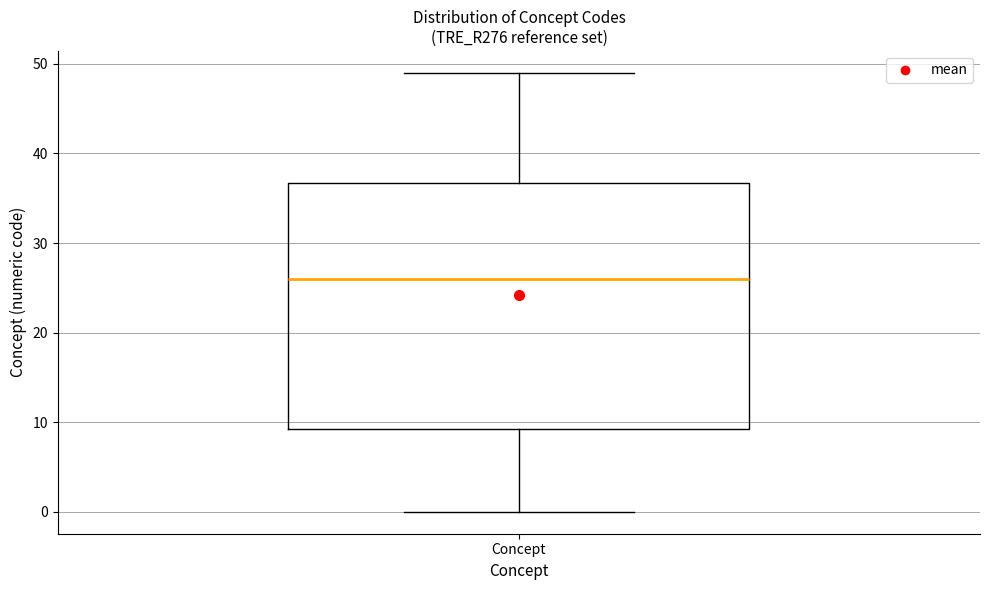

Transcribe this box plot: give where the median line is, the range the box spans, and where the two whiskers end, as read against the y-axis. The values are not printed on the chart, so give them approximately, as read against the axis.

median 26, box 9 to 37, whiskers 0 to 49